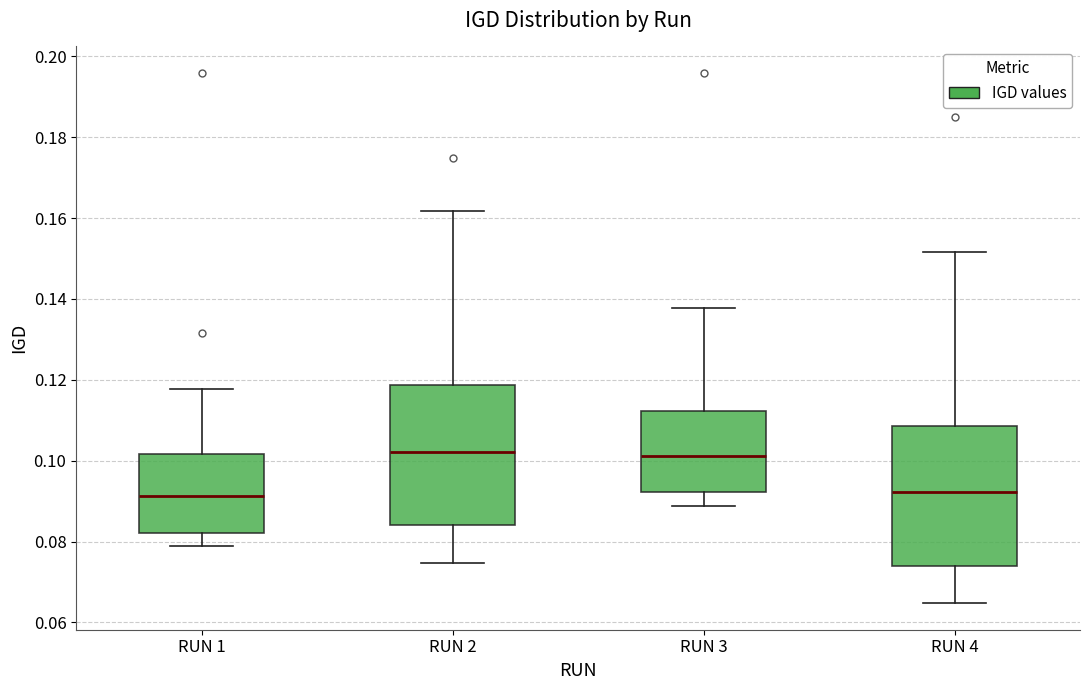

Where does the median line of the box for RUN 1 sit on the y-axis? The values are not printed on the chart, so give them approximately, as read against the axis.

0.092